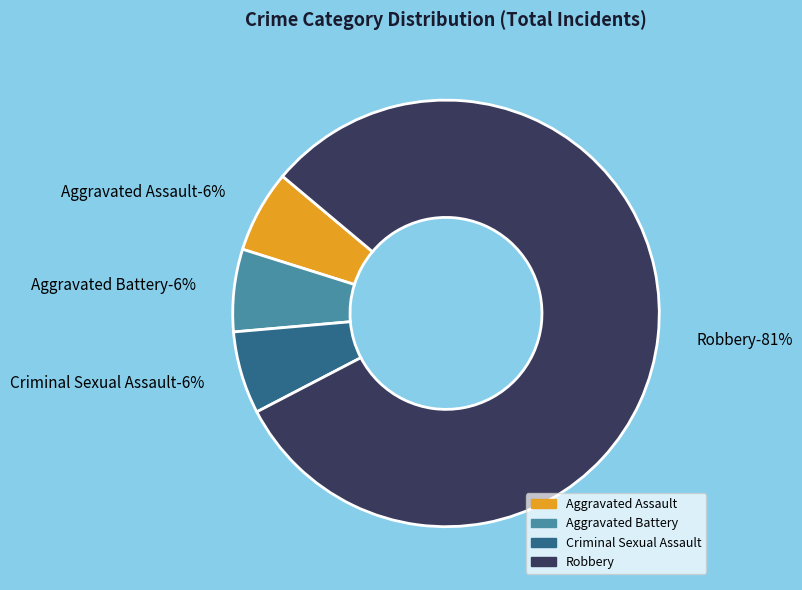

Which slice represents more than half of the pie?

Robbery